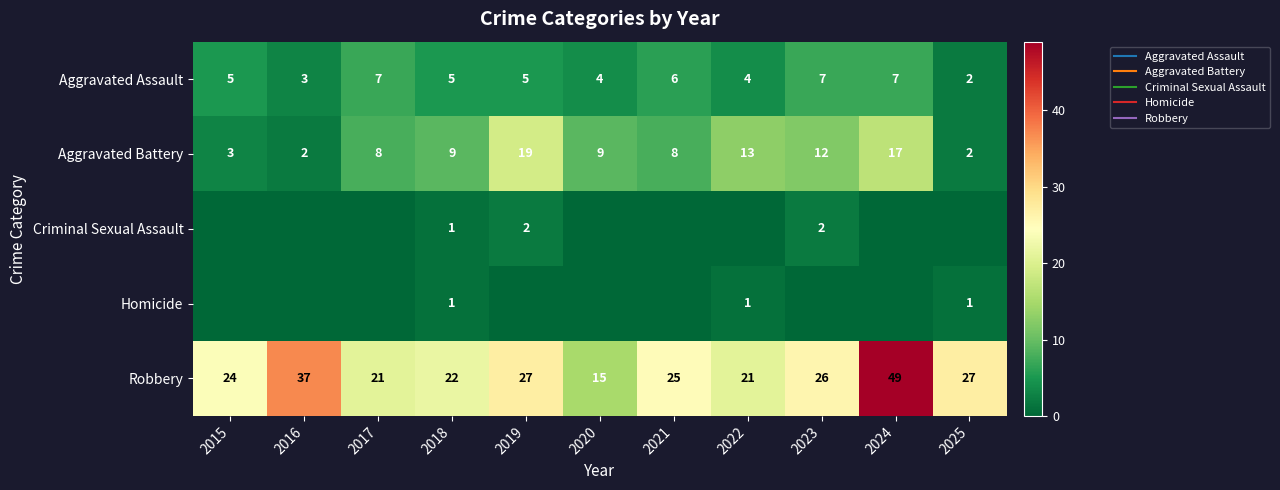

What is the average value of the Aggravated Assault series?

5